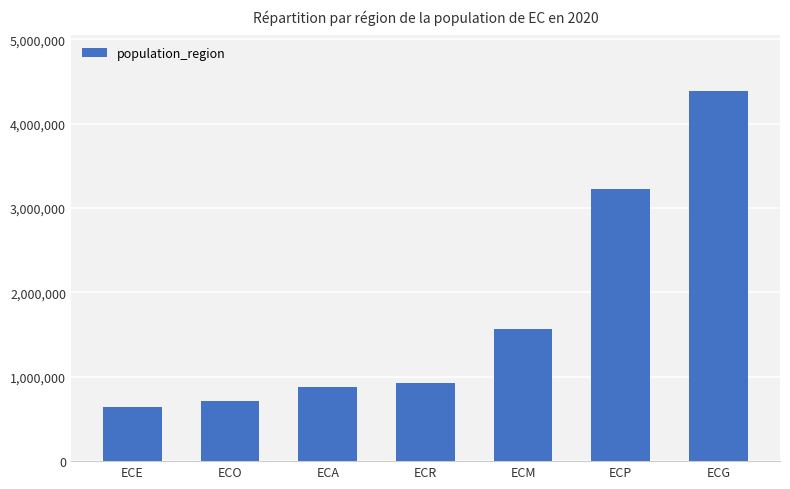

Which label corresponds to the smallest value in the chart?

ECE